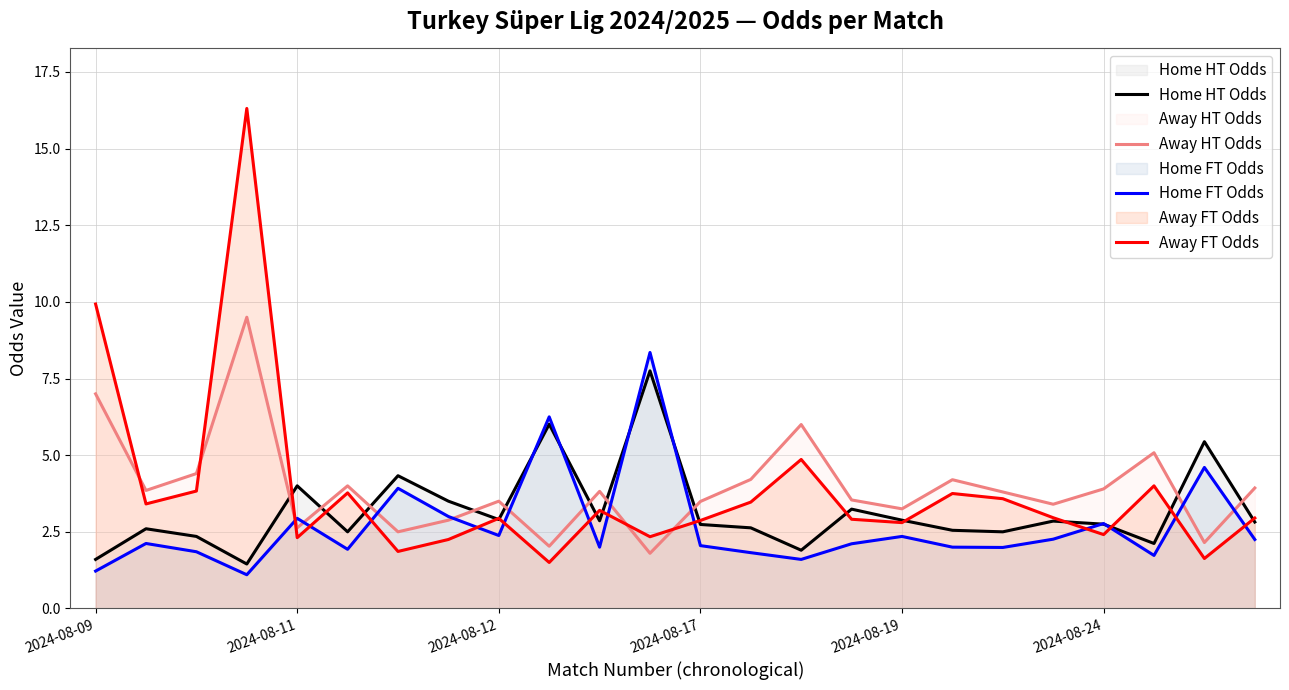

How many times do Away FT Odds and Home HT Odds cross each other?

14